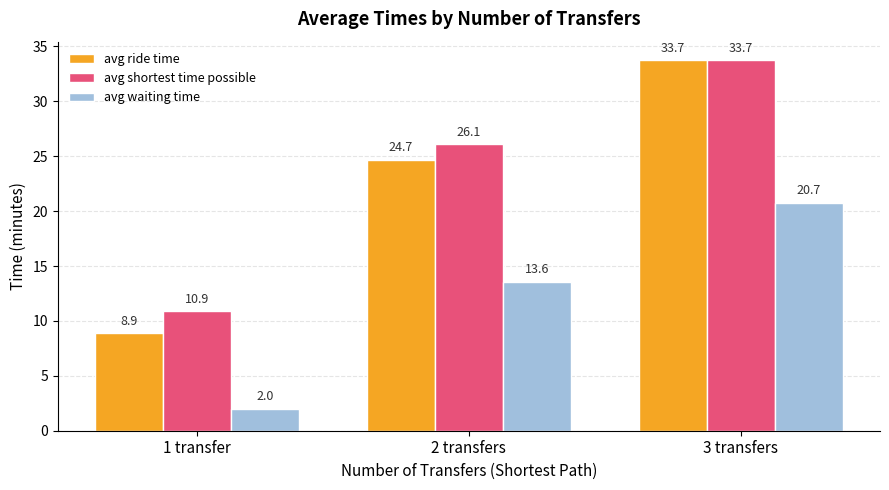

Reading left to right, what are all the values shown in this chart?

avg ride time: 1 transfer=8.9	2 transfers=24.7	3 transfers=33.7
avg shortest time possible: 1 transfer=10.9	2 transfers=26.1	3 transfers=33.7
avg waiting time: 1 transfer=2.0	2 transfers=13.6	3 transfers=20.7